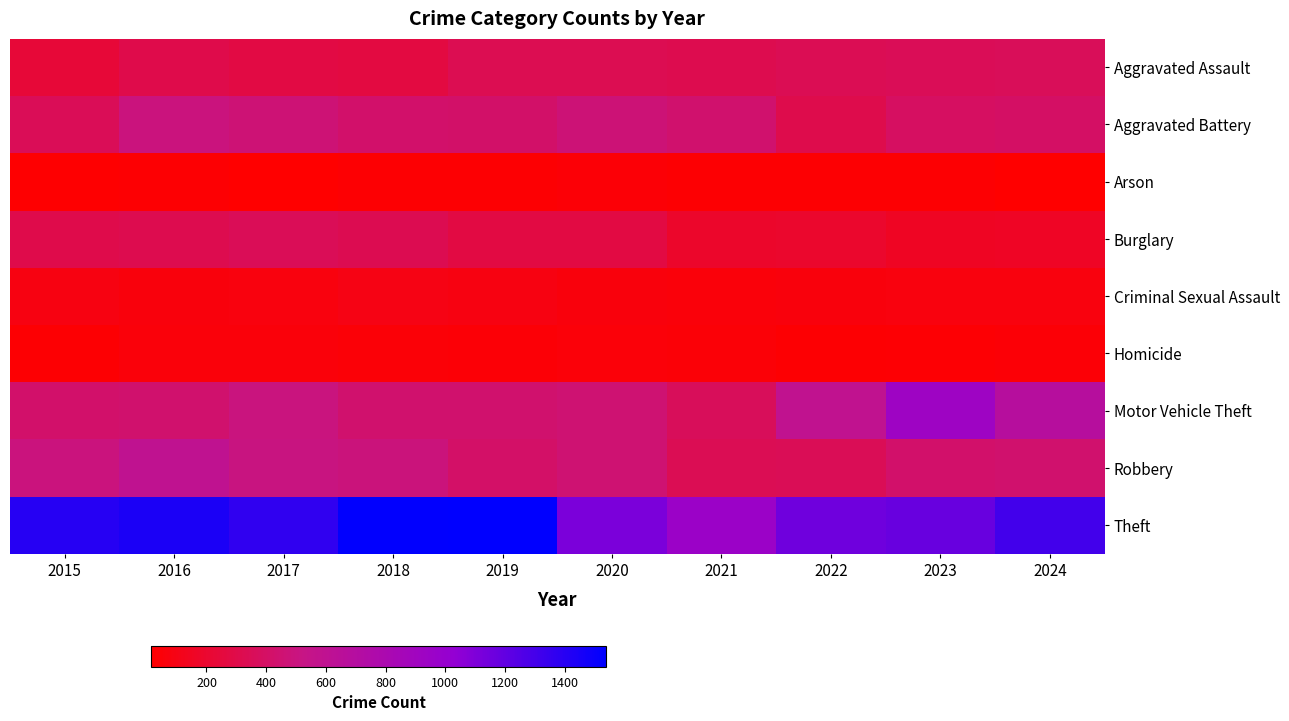

List the labels in order of Aggravated Battery value, smallest first.

2022, 2015, 2023, 2024, 2019, 2018, 2021, 2017, 2020, 2016